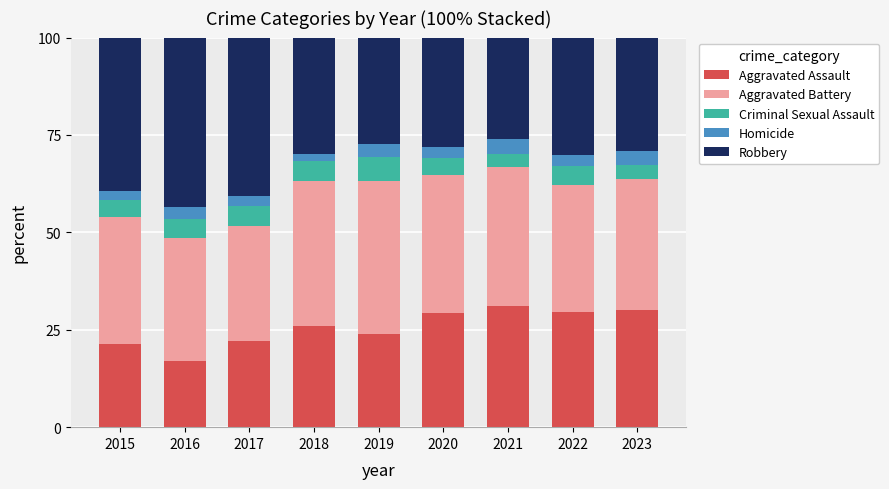

What is the highest value of the Aggravated Assault series?

31.0